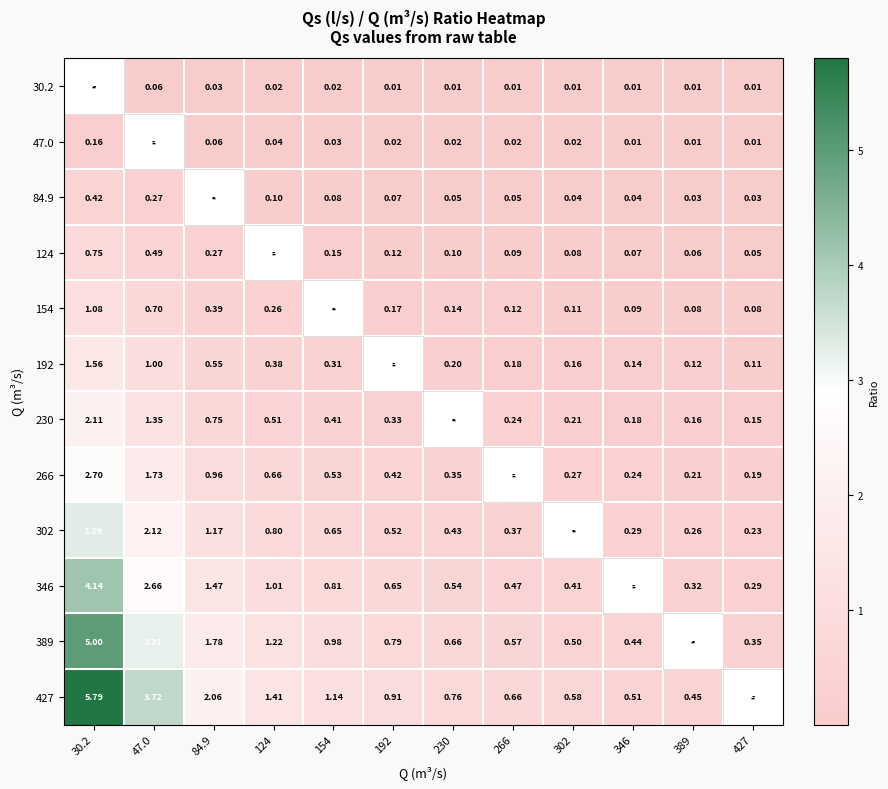

Which category has the lowest value across all series?

427